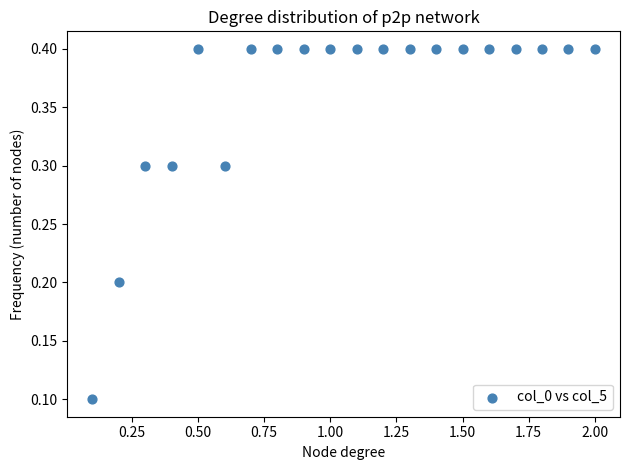

What is the range of Y values (max minus min)?

0.3